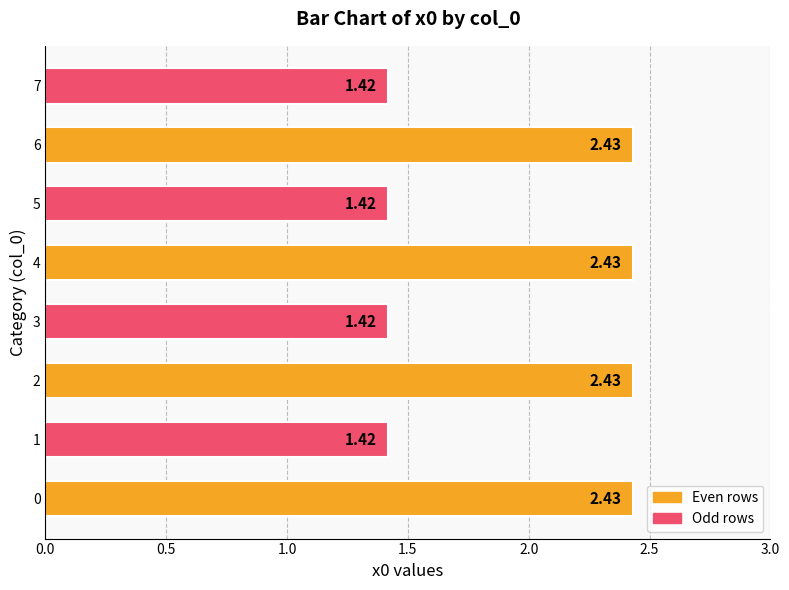

What is the difference between the values at 4 and 5?

1.0